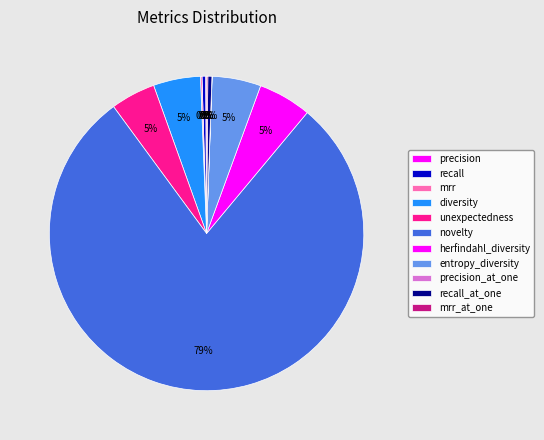

Is it true that novelty is 79% of the pie?

True